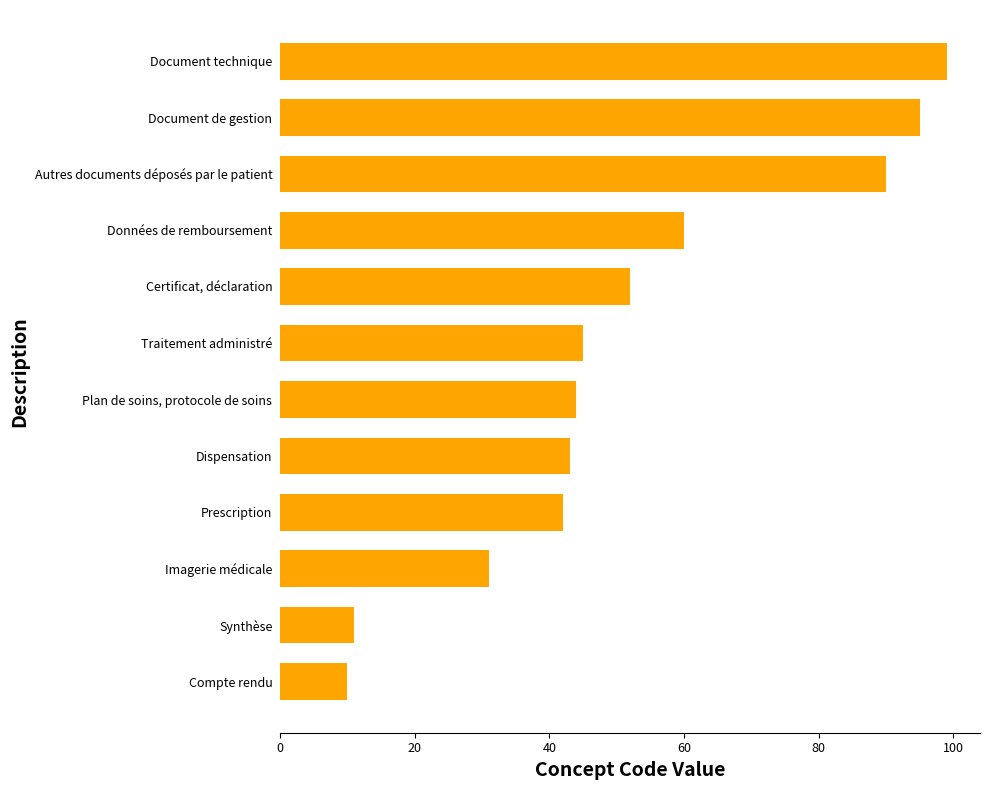

What is the difference between the maximum and minimum values?

89